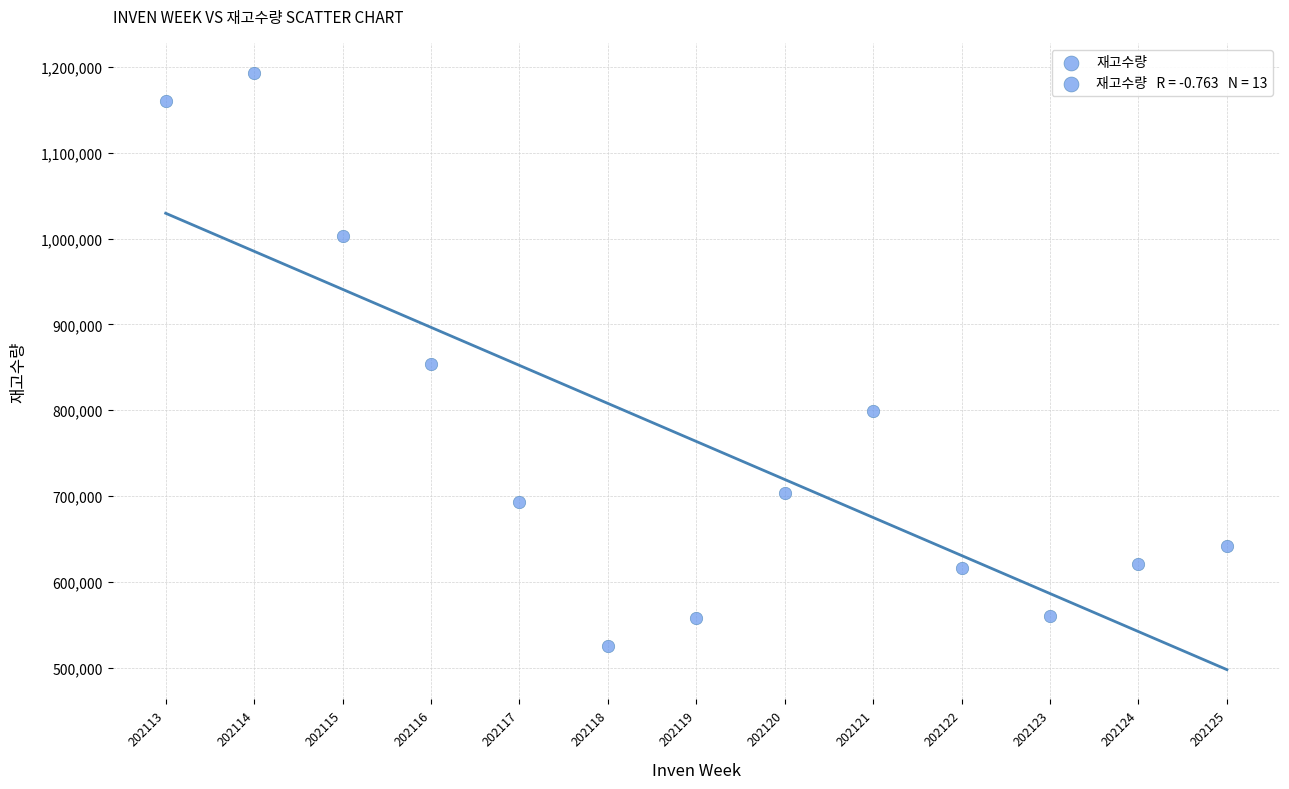

What is the range of X values (max minus min)?

12